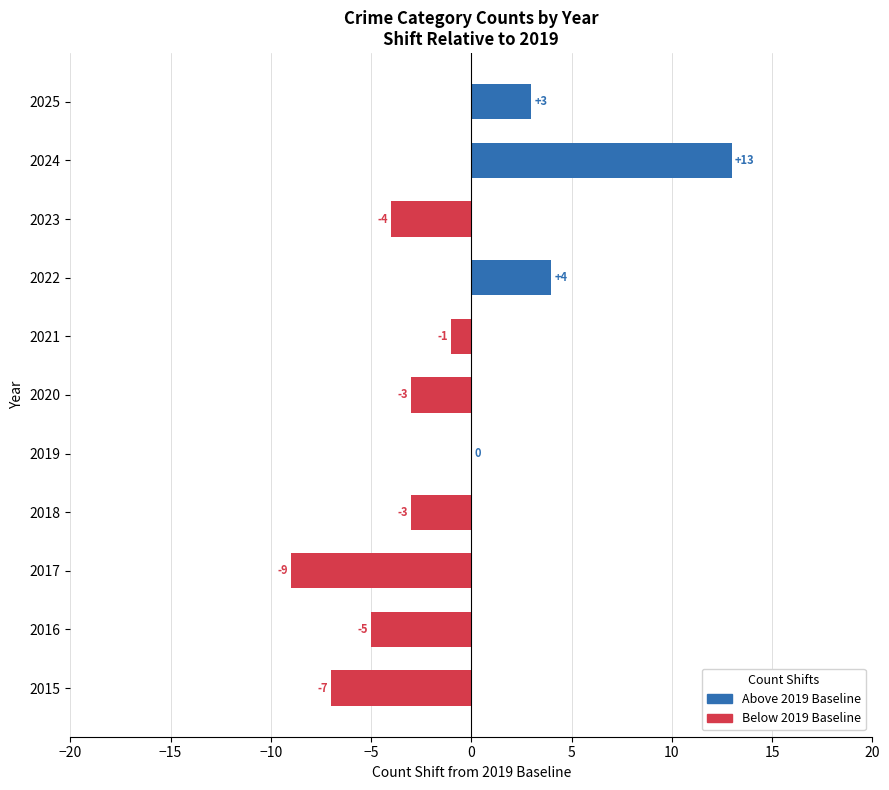

Between 2021 and 2020, which is larger?

2021